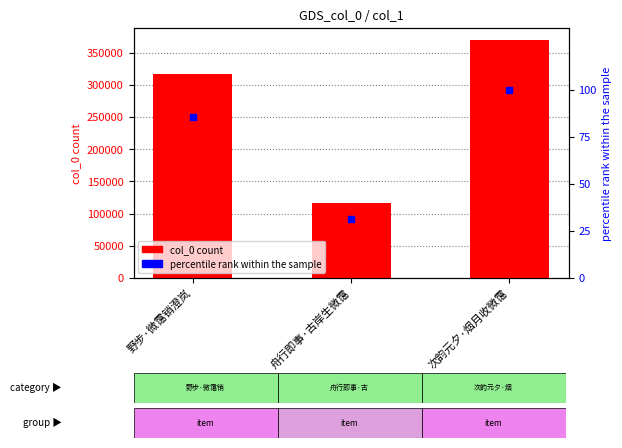

Rank the series by their maximum value, from lowest to highest.

percentile rank within the sample, col_0 count